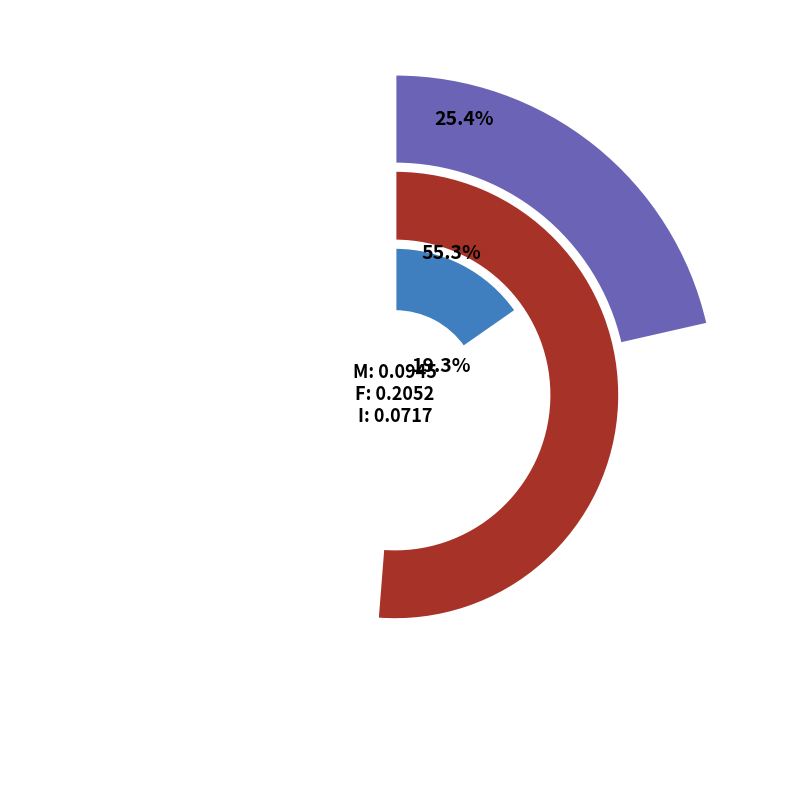

Rank the categories by value from highest to lowest.

F, M, I